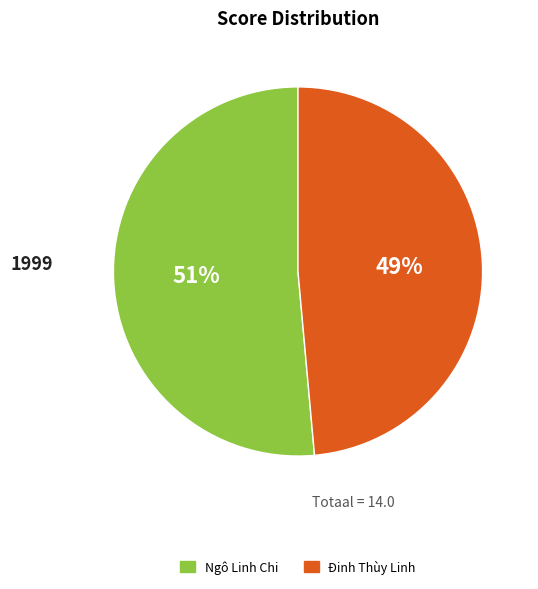

Combined, do Ngô Linh Chi and Đinh Thùy Linh account for over 50%?

Yes